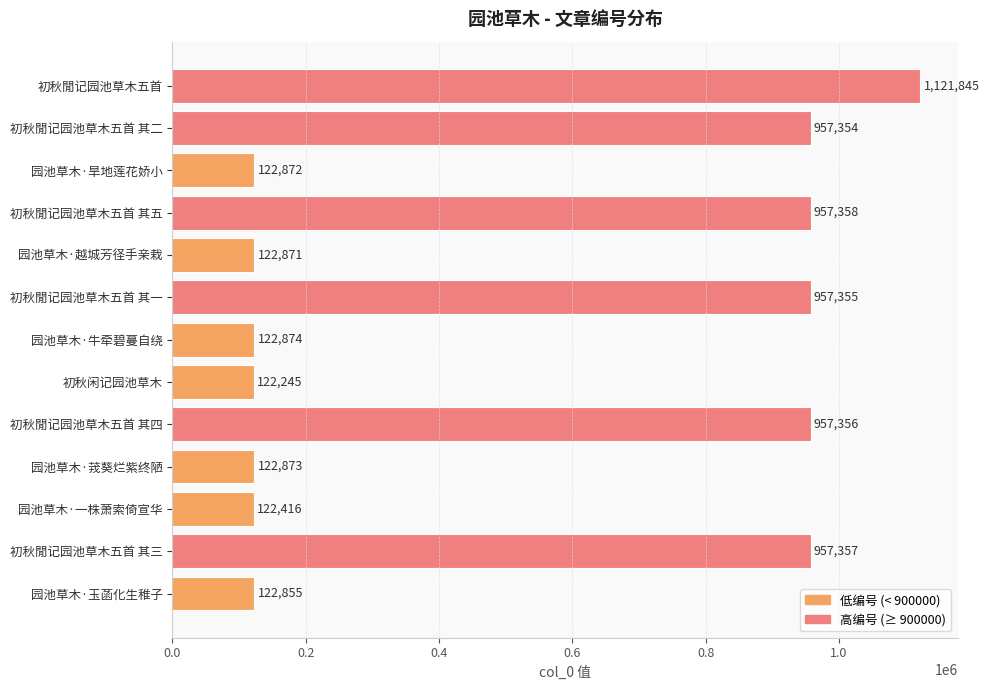

What is the label of the 9th bar from the top?

初秋閒记园池草木五首 其四